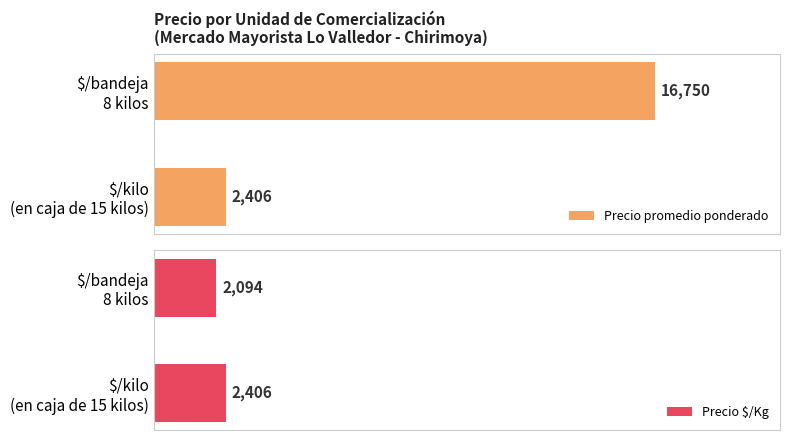

How many bars are there in total?

4